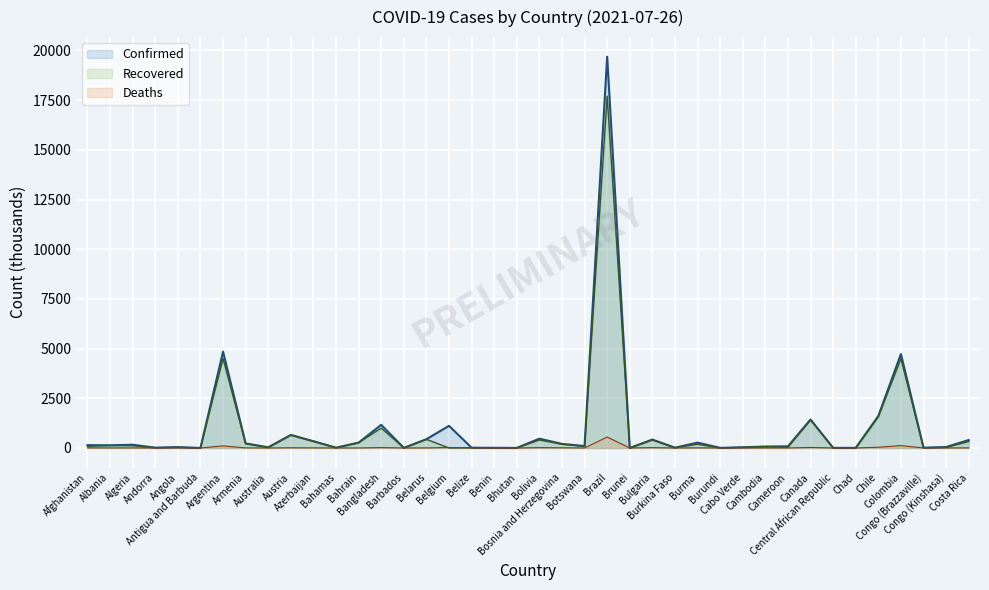

How many lines are shown in the chart?

3